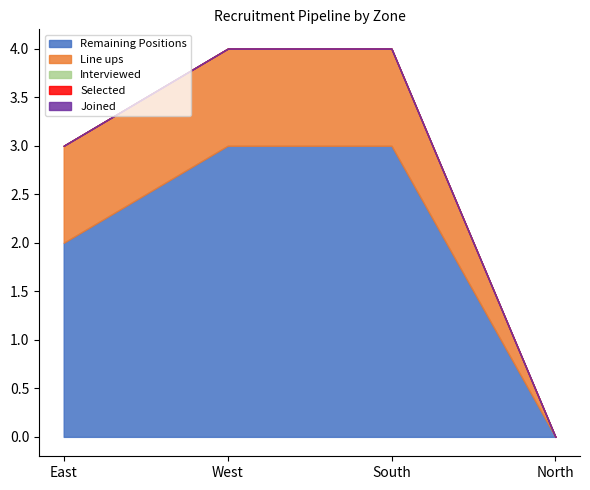

Reading left to right, extract all data points from this chart.

Remaining Positions: 2	3	3	0
Line ups: 1	1	1	0
Interviewed: 0	0	0	0
Selected: 0	0	0	0
Joined: 0	0	0	0